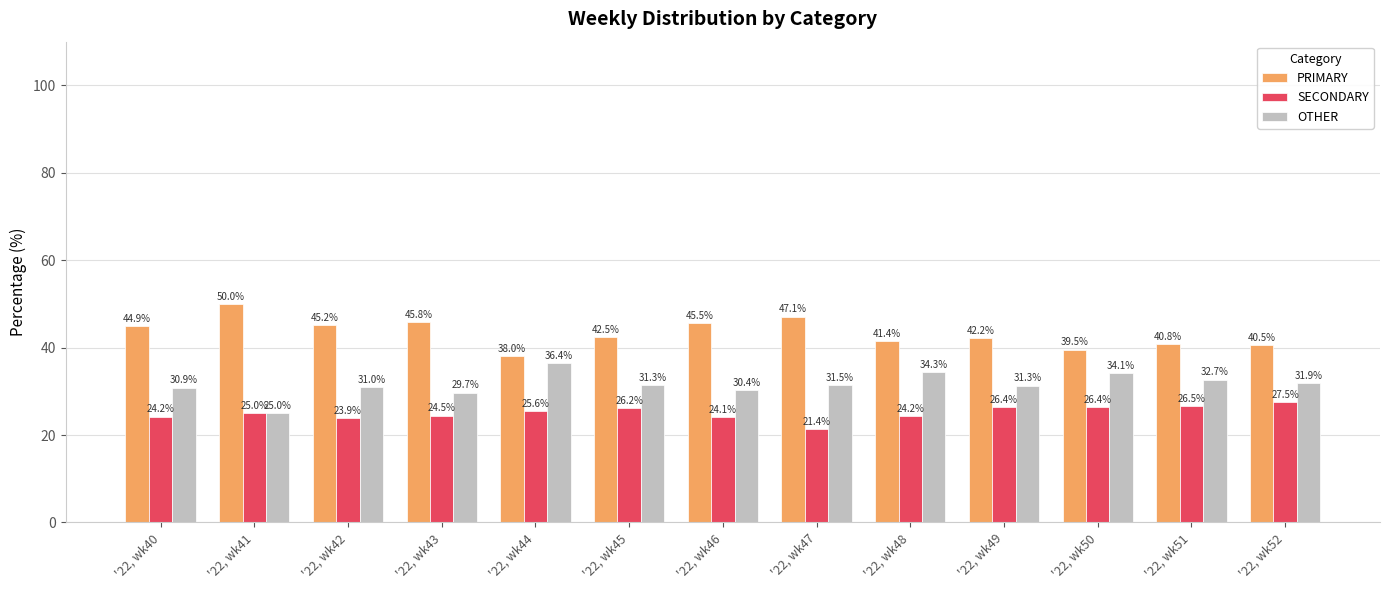

Which label corresponds to the smallest value in the chart?

'22, wk47